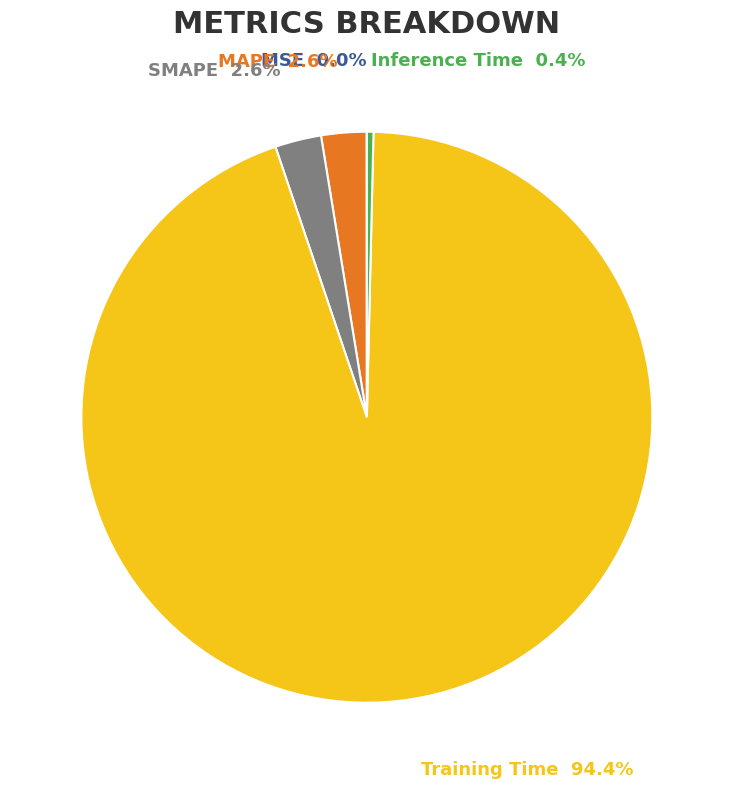

Does any single category account for the majority?

Yes